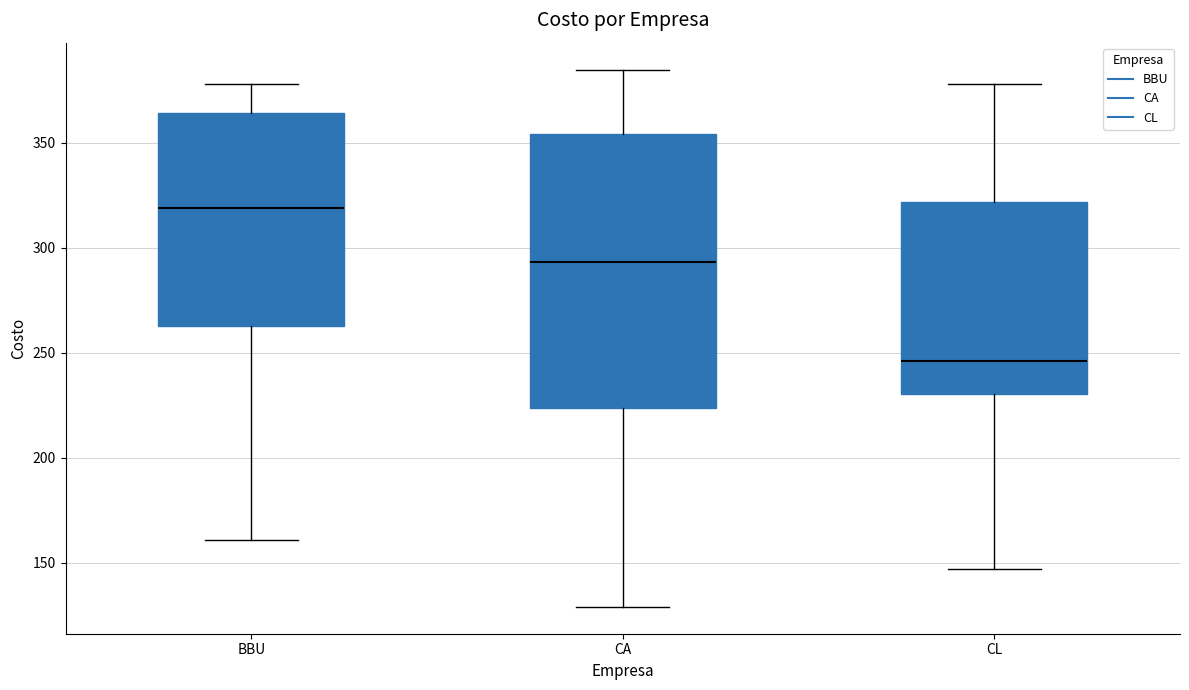

Reading left to right, read every box against the y-axis: the position of its median line, the range the box covers, and the ends of its whiskers. The values are not printed on the chart, so give them approximately, as read against the axis.

BBU: median 320, box 265 to 365, whiskers 160 to 380
CA: median 295, box 225 to 355, whiskers 130 to 385
CL: median 245, box 230 to 320, whiskers 145 to 380